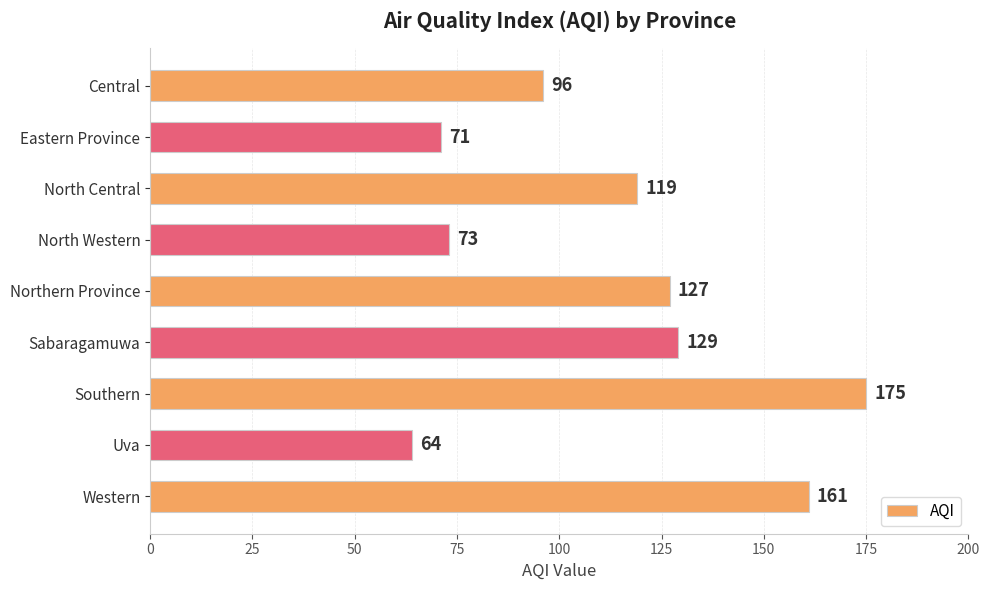

What is the ratio of the value at Uva to the value at North Central?

0.5